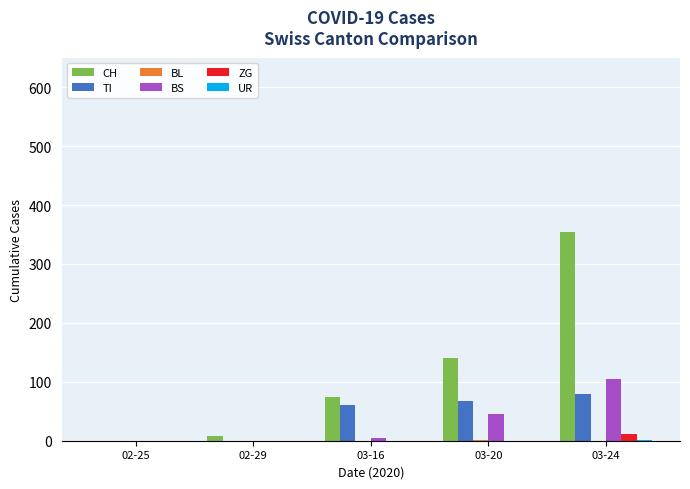

What is the maximum value shown in the chart?

355